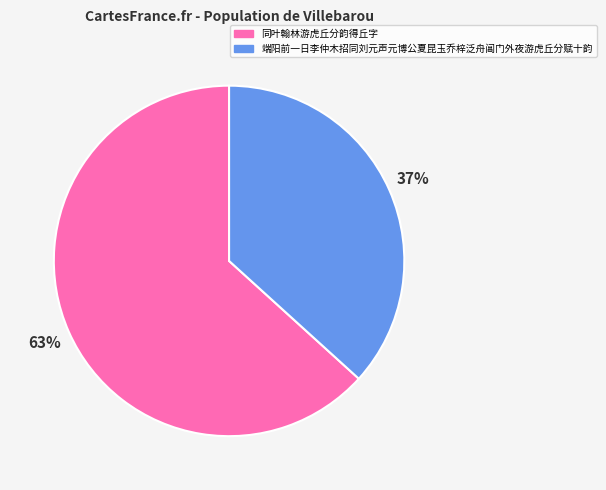

Is there any slice that represents more than half of the pie?

Yes